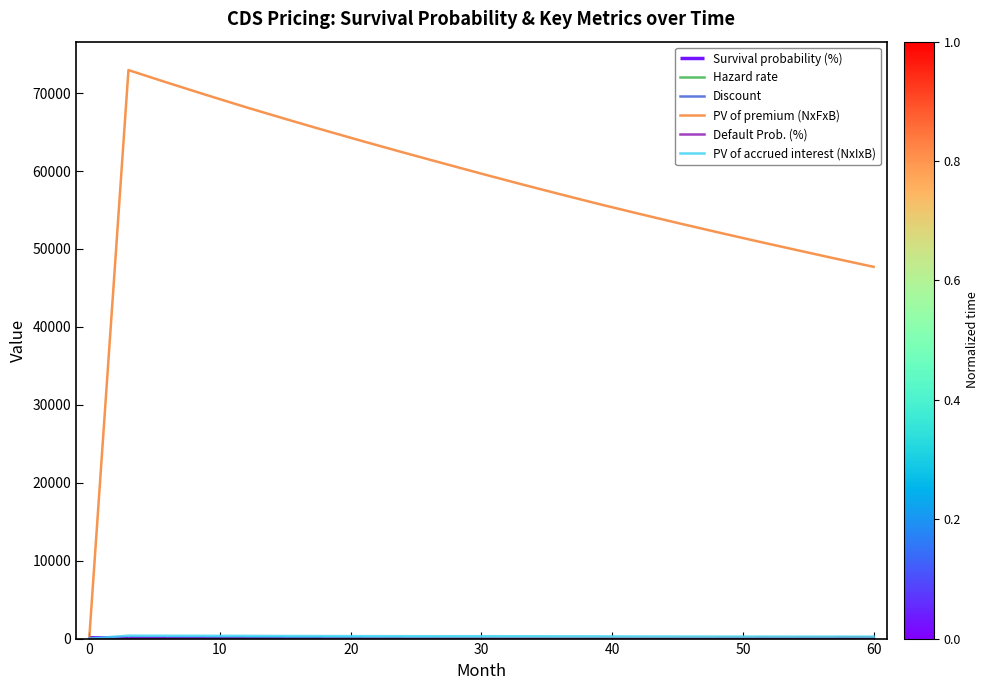

True or false: Default Prob. (%) and PV of premium (NxFxB) intersect in this chart.

False